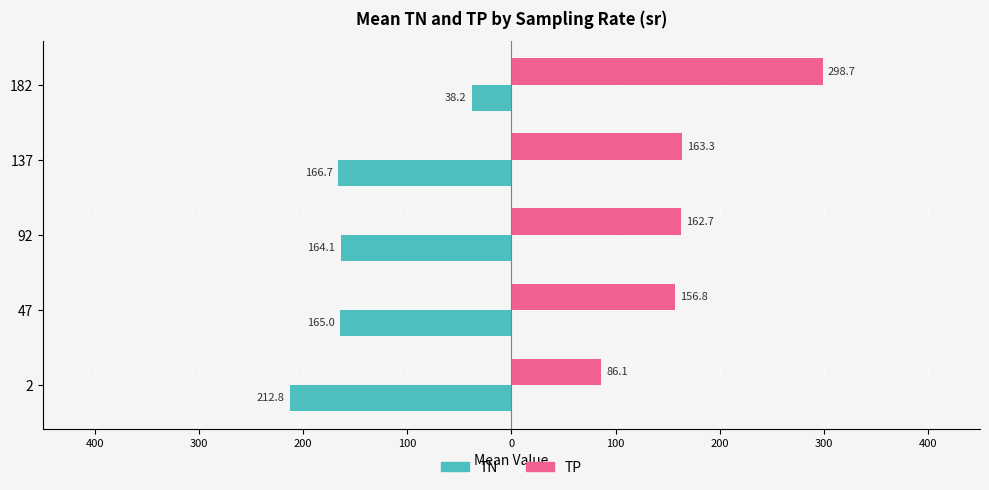

Is it true that TN (left) equals -215.6 at 92?

False